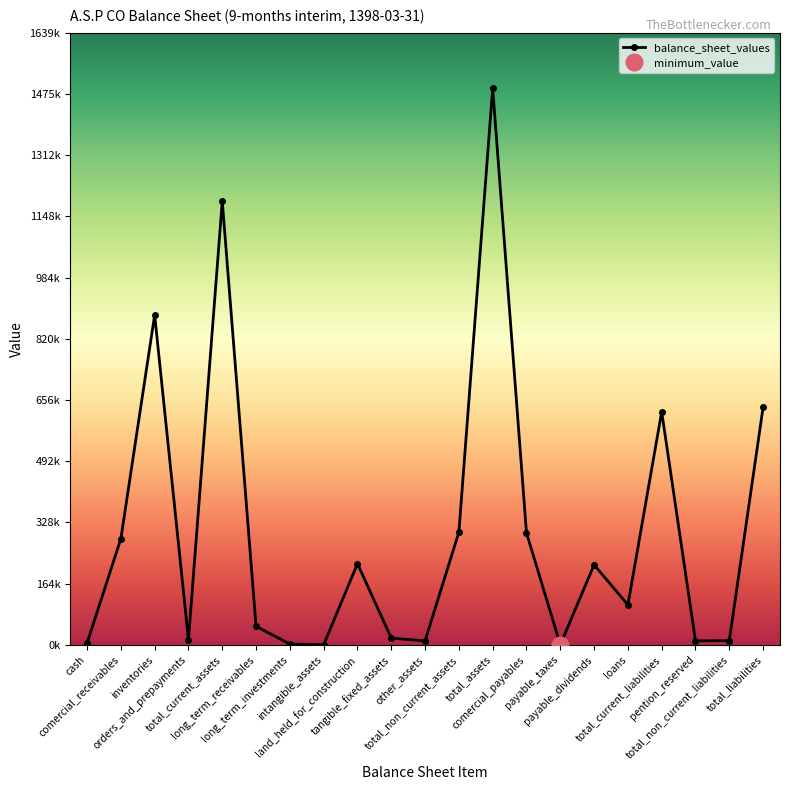

What is the label of the 10th point from the right?

total_non_current_assets